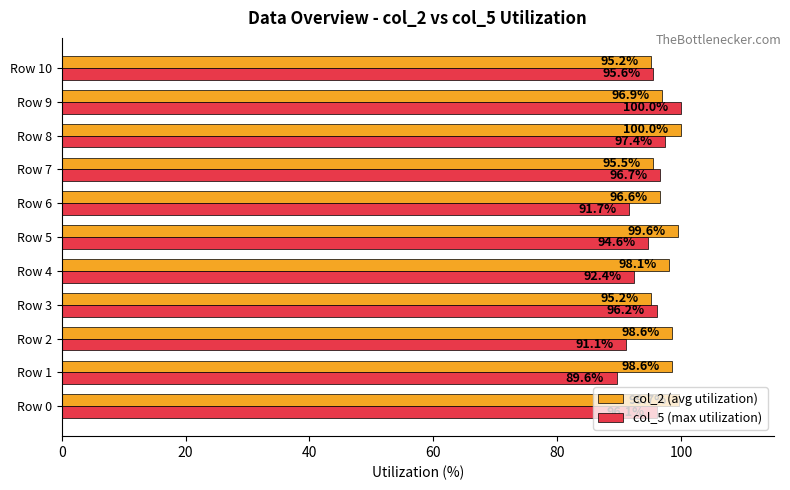

Rank the series by their average value, from highest to lowest.

col_2 (avg utilization), col_5 (max utilization)